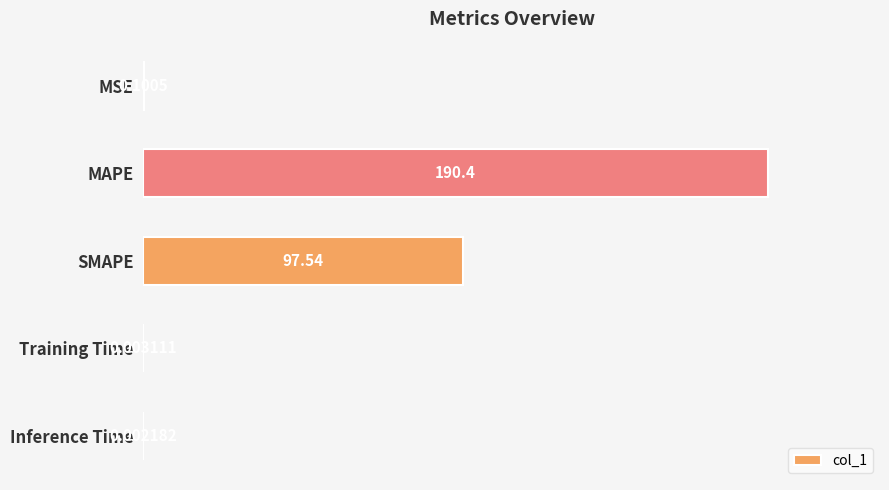

Which category has the highest value across all series?

MAPE